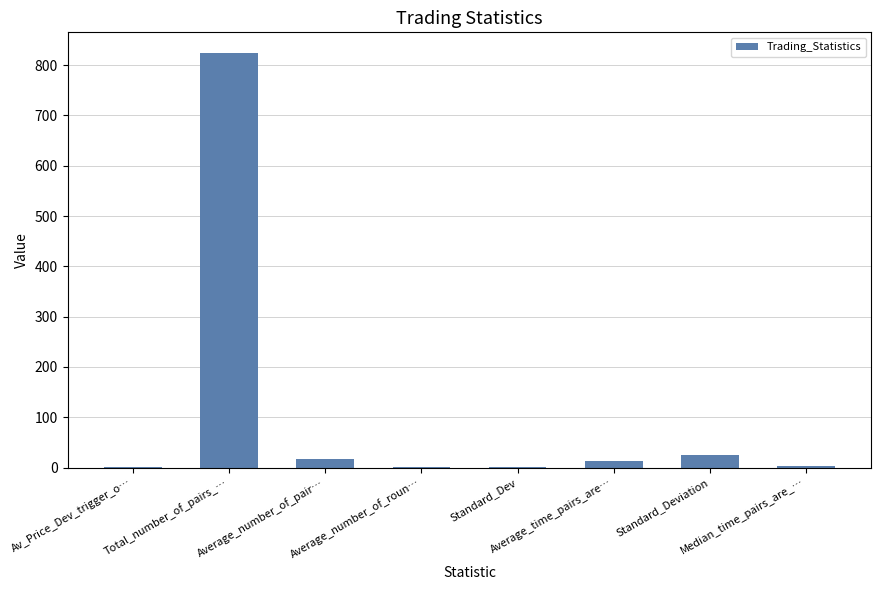

Count the number of categories in the chart.

8